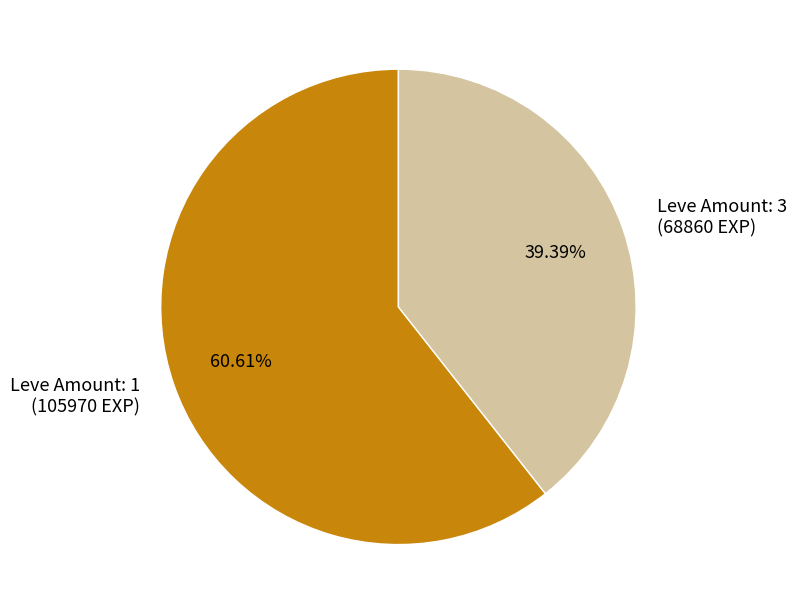

Rank the categories by value from highest to lowest.

Leve Amount: 1 (105970 EXP), Leve Amount: 3 (68860 EXP)